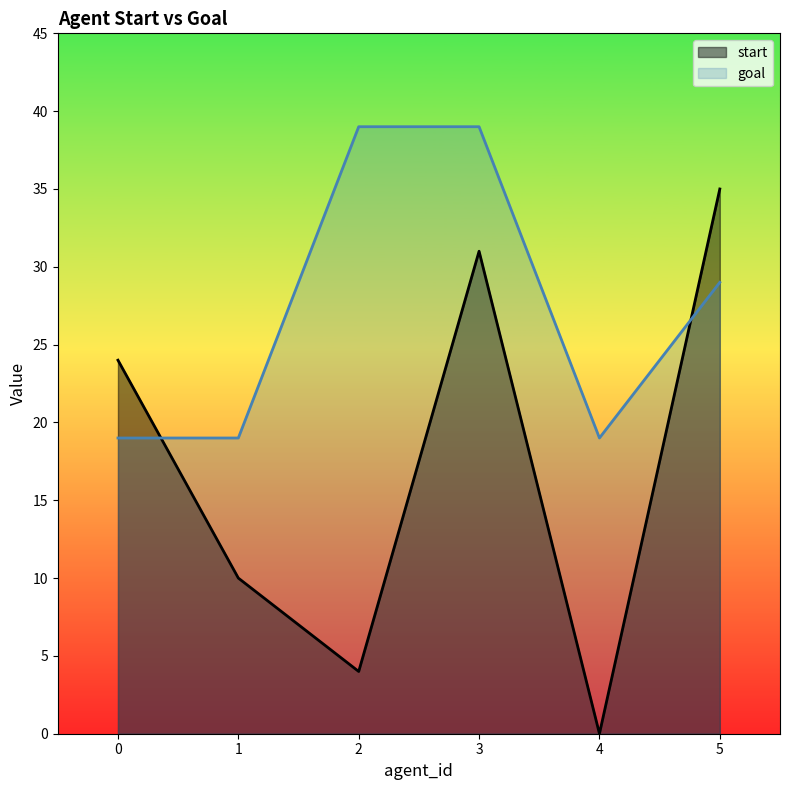

Rank the series by their maximum value, from highest to lowest.

goal, start